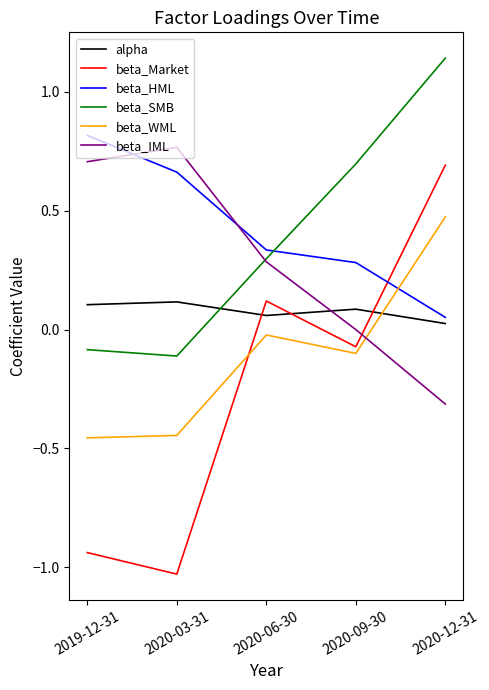

Which category has the lowest value across all series?

2020-03-31